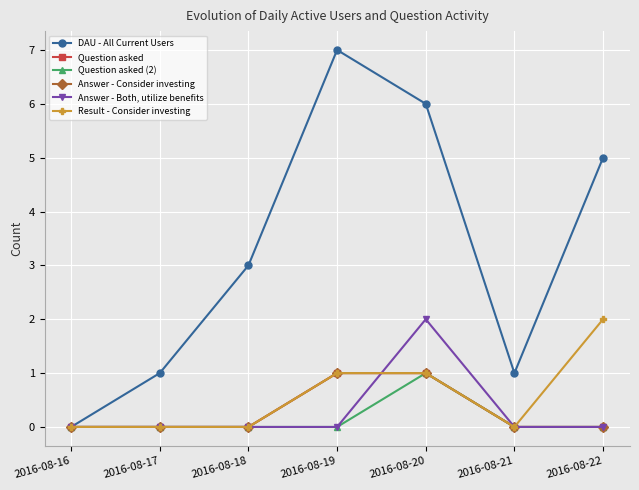

Count the number of data series in this chart.

6